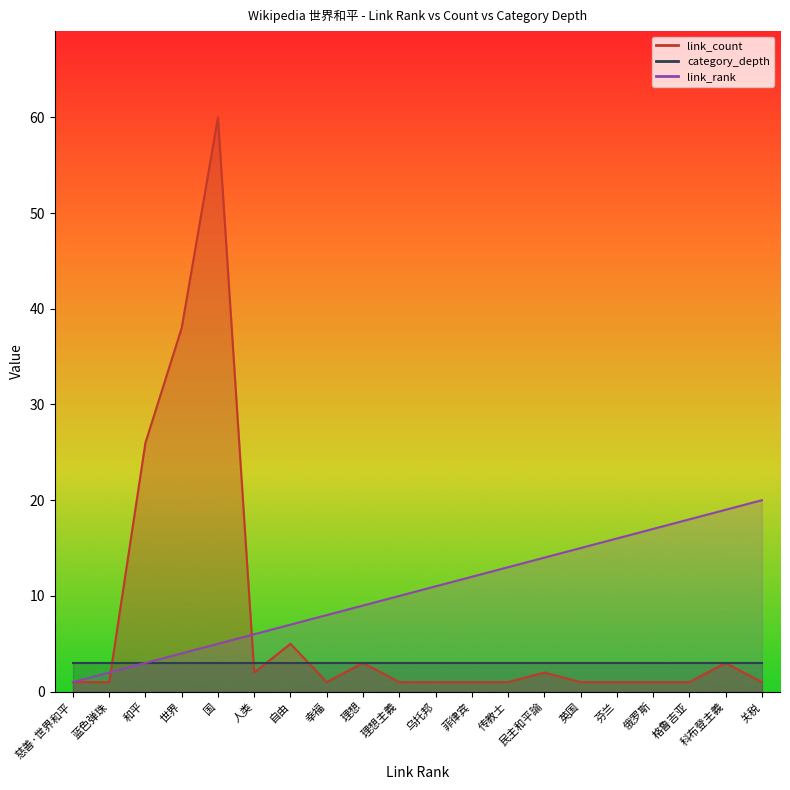

What is the label of the 18th point from the left?

格鲁吉亚